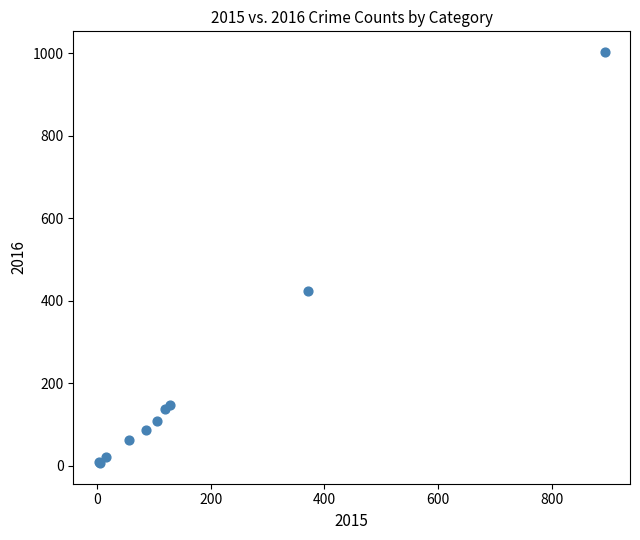

What Y value in the scatter plot is closest to 504?

424